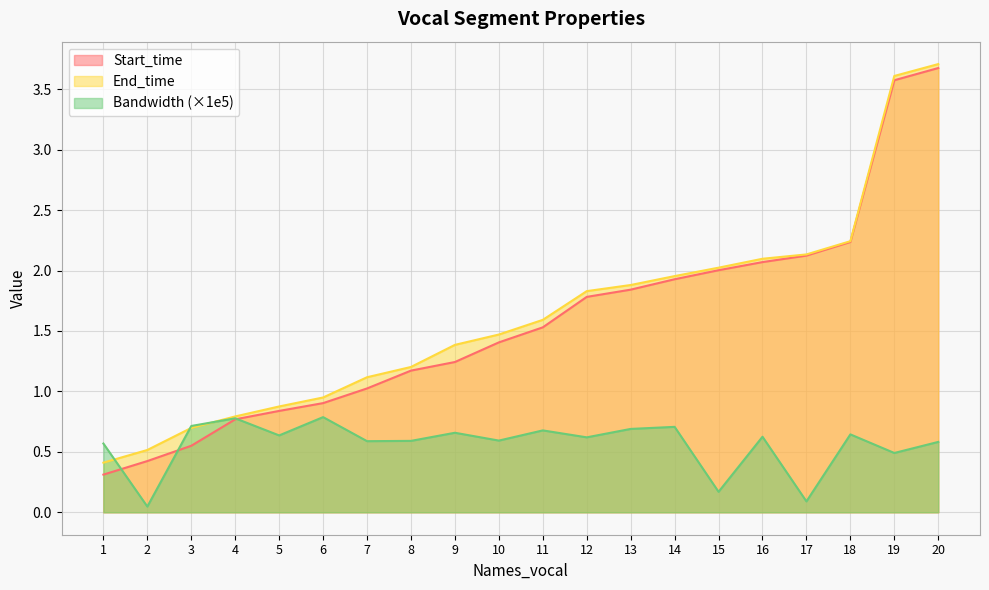

True or false: Start_time has more than 2 points higher than both neighbors.

False